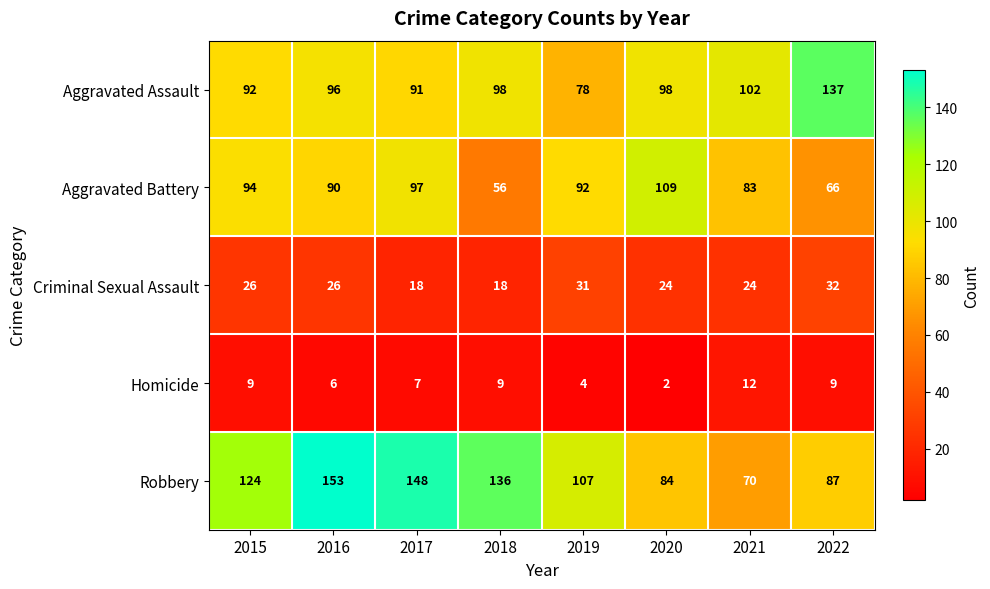

What is the total value across all series at 2021?

291